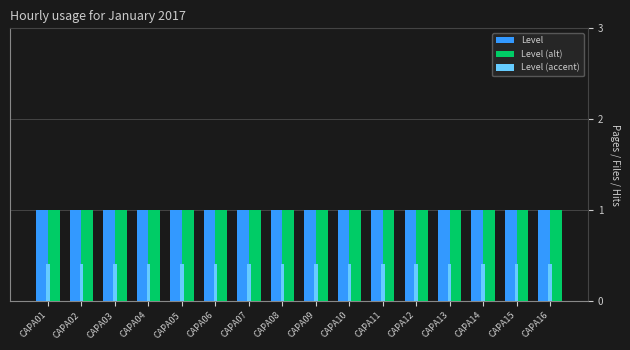

True or false: Level (accent) has a value of 0.4 at CAPA06.

True